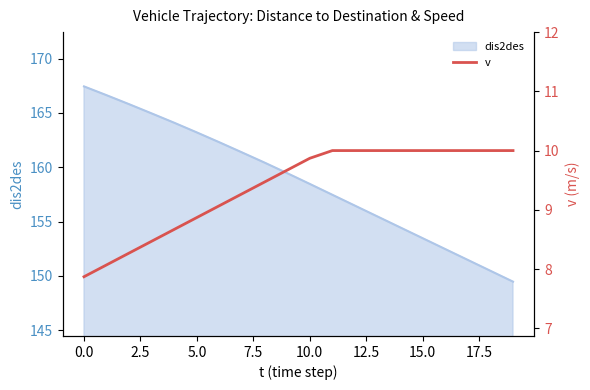

What is the minimum value for dis2des?

149.5